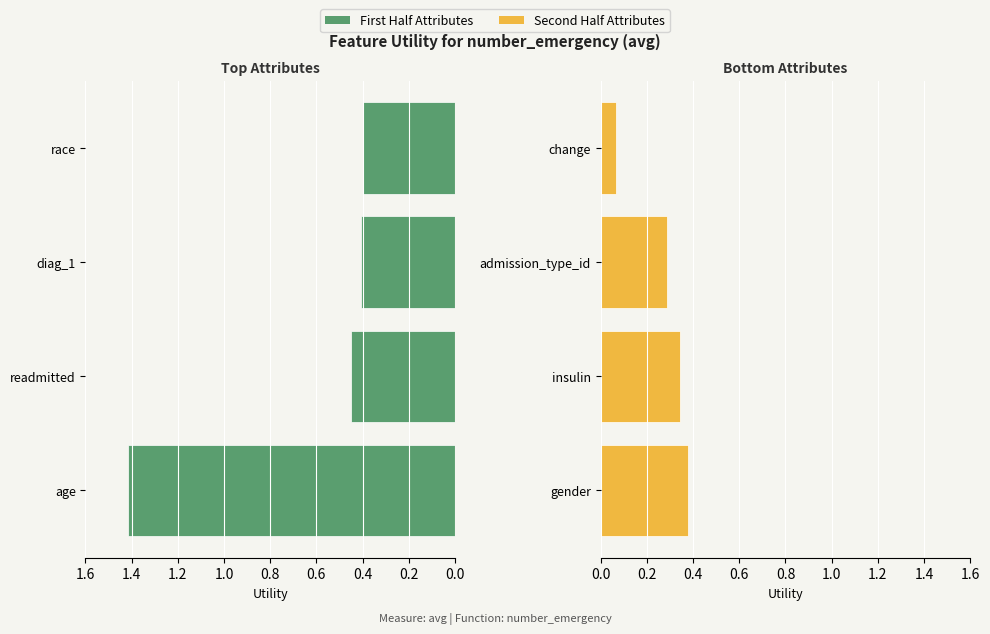

Which series has the widest spread of values?

First Half